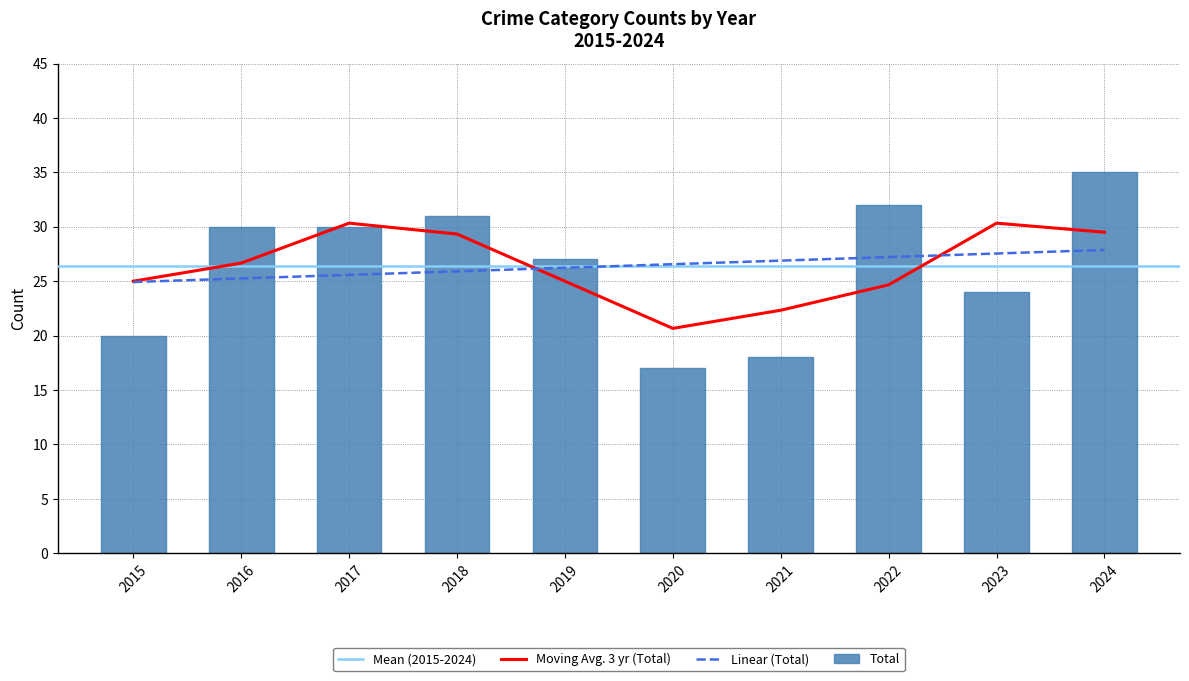

What is the sum of the Total values at 2016 and 2023?

54